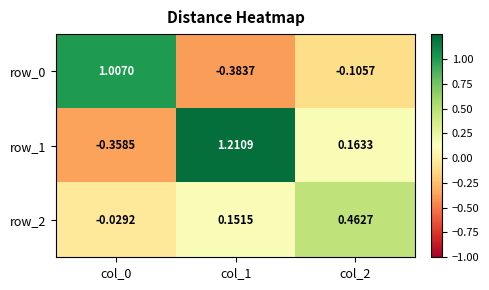

Is the value of row_2 at col_1 greater than the value of row_0 at col_0?

No